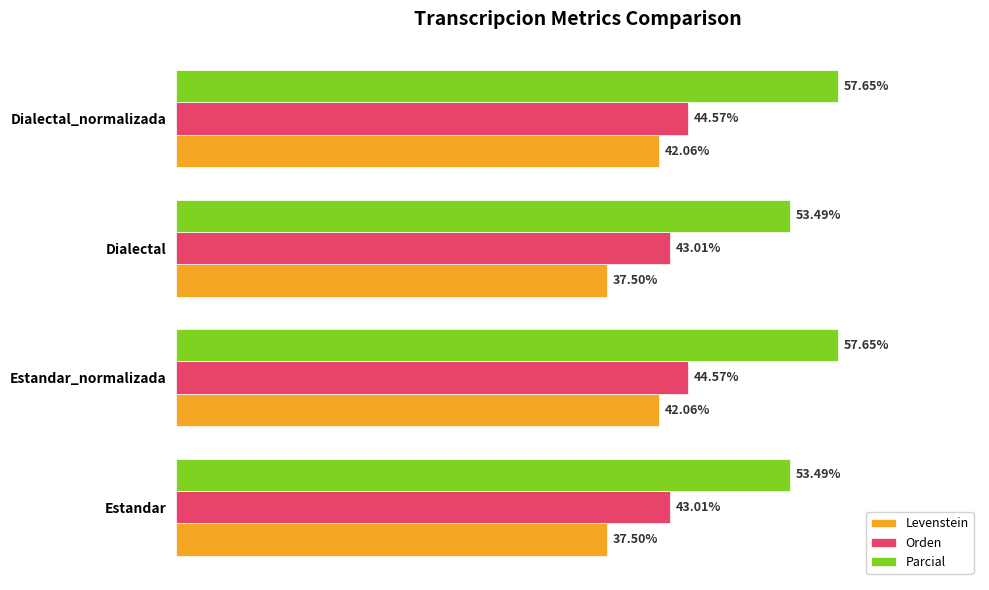

Which series has the largest range (max minus min)?

Levenstein